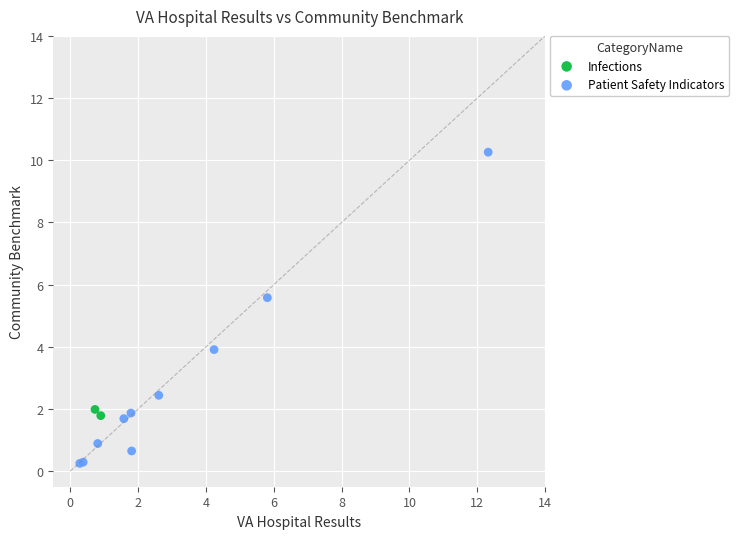

What are all the series names shown in the legend?

Infections, Patient Safety Indicators